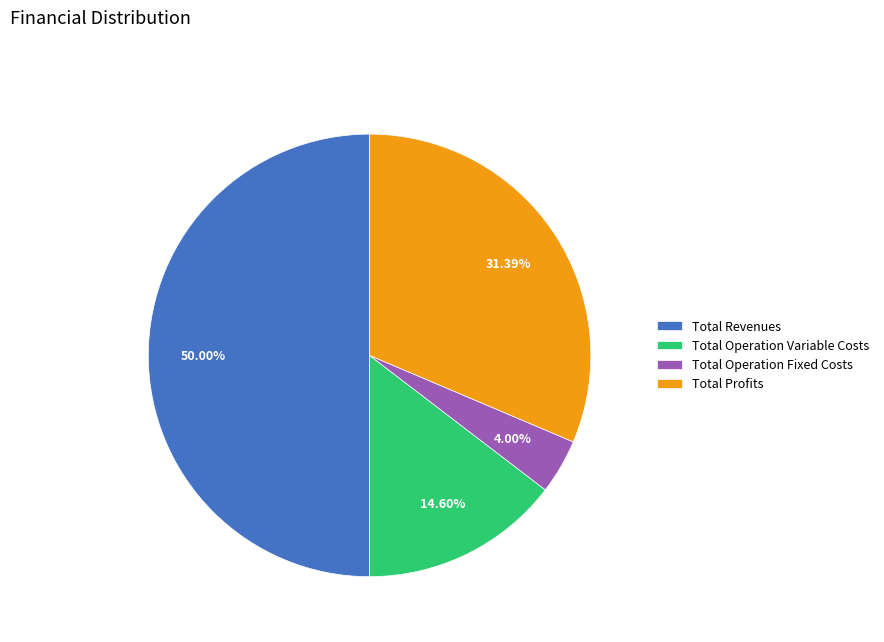

Is Total Profits the majority of the pie?

No